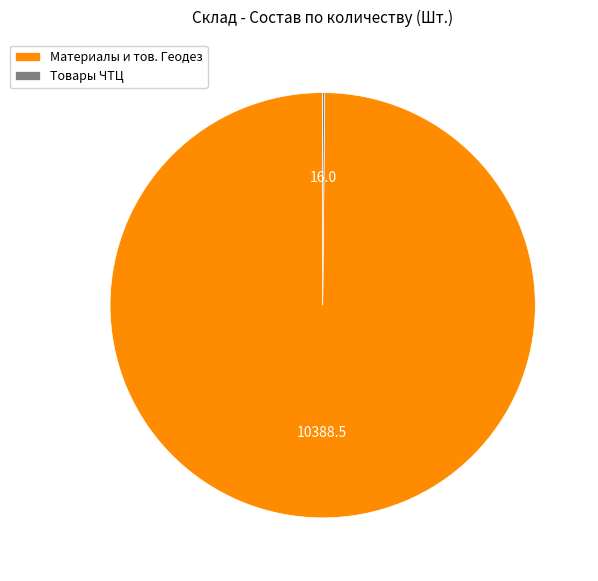

Which category has the biggest portion of the pie?

Материалы и тов. Геодез